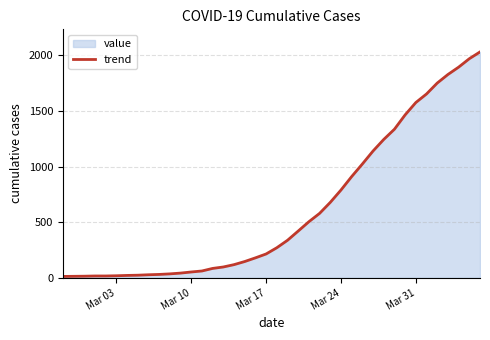

How many series are shown in this chart?

1